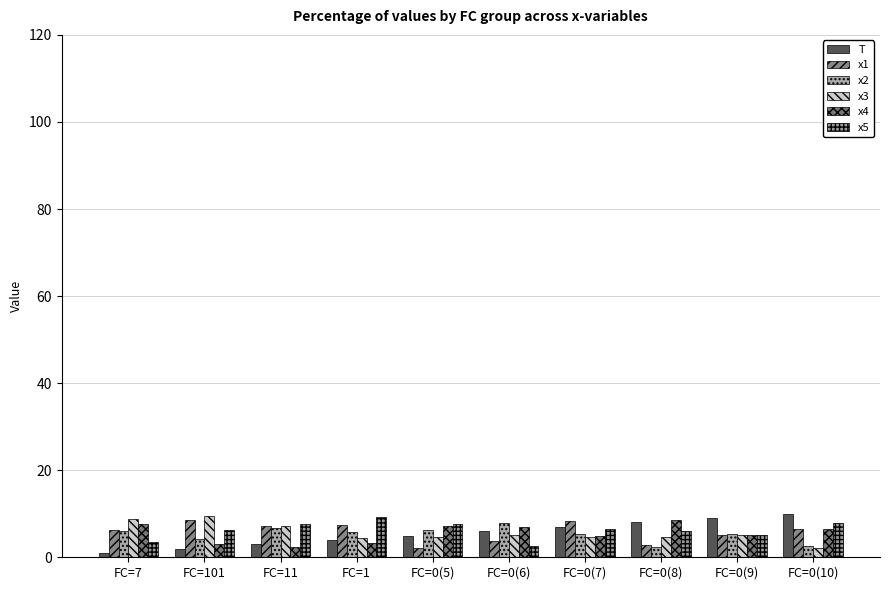

Which series has the widest spread of values?

T